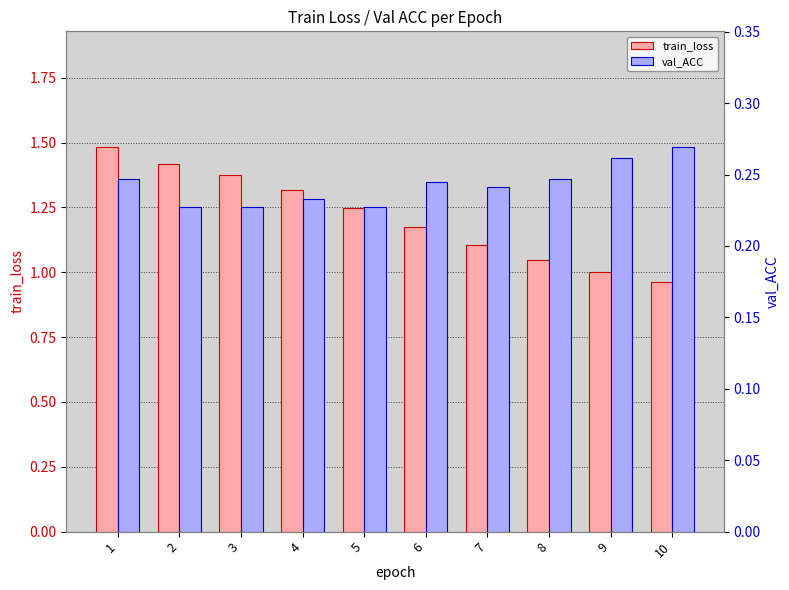

Reading left to right, list all the values displayed in this chart.

train_loss: 1=1.5	2=1.4	3=1.4	4=1.3	5=1.2	6=1.2	7=1.1	8=1.0	9=1.0	10=1.0
val_ACC: 1=0.2	2=0.2	3=0.2	4=0.2	5=0.2	6=0.2	7=0.2	8=0.2	9=0.3	10=0.3